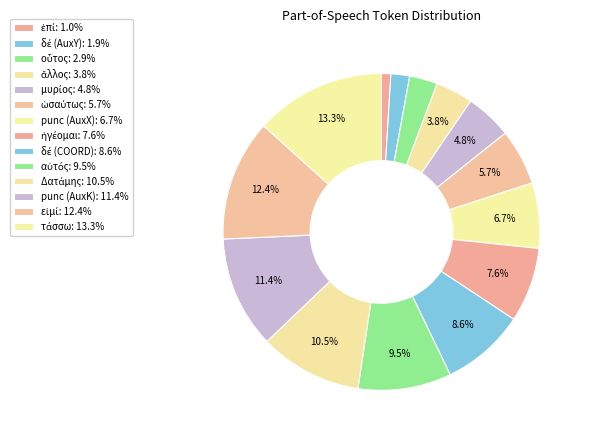

Rank the categories by value from lowest to highest.

ἐπί, δέ (AuxY), οὗτος, ἄλλος, μυρίος, ὡσαύτως, punc (AuxX), ἡγέομαι, δέ (COORD), αὐτός, Δατάμης, punc (AuxK), εἰμί, τάσσω